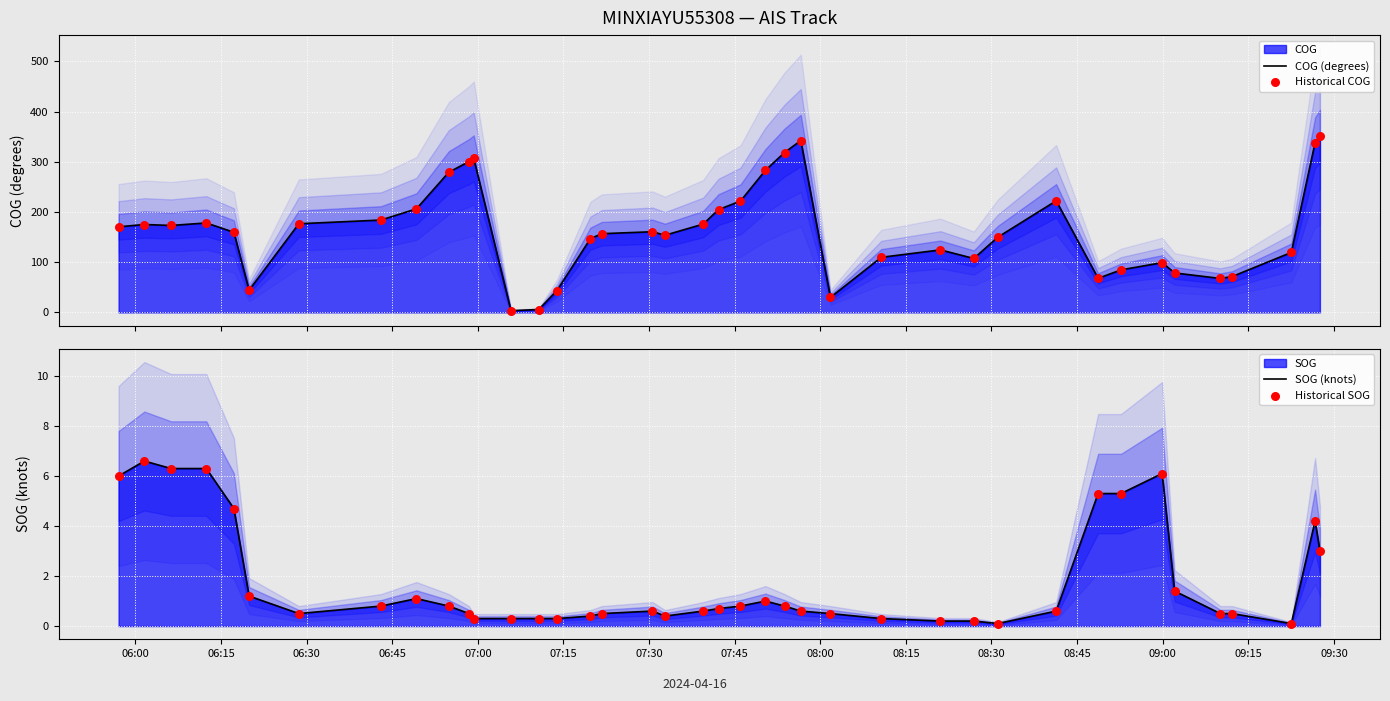

Which series has the largest total across all categories?

COG (degrees)